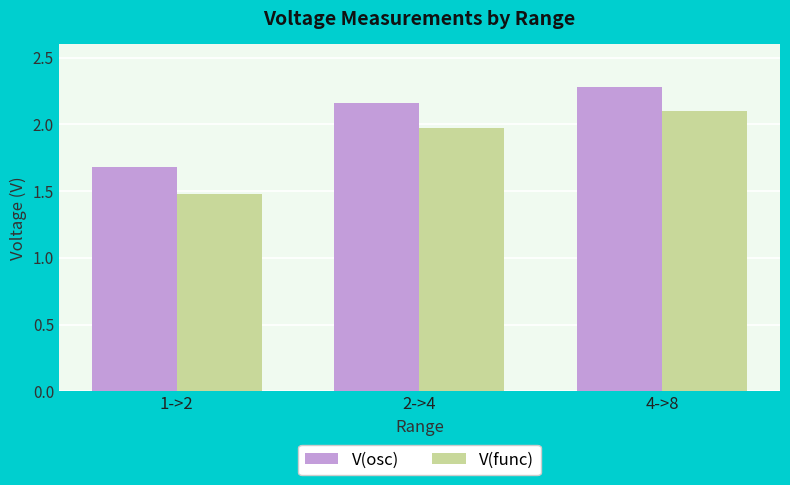

How many values in the V(osc) series are below 2?

1